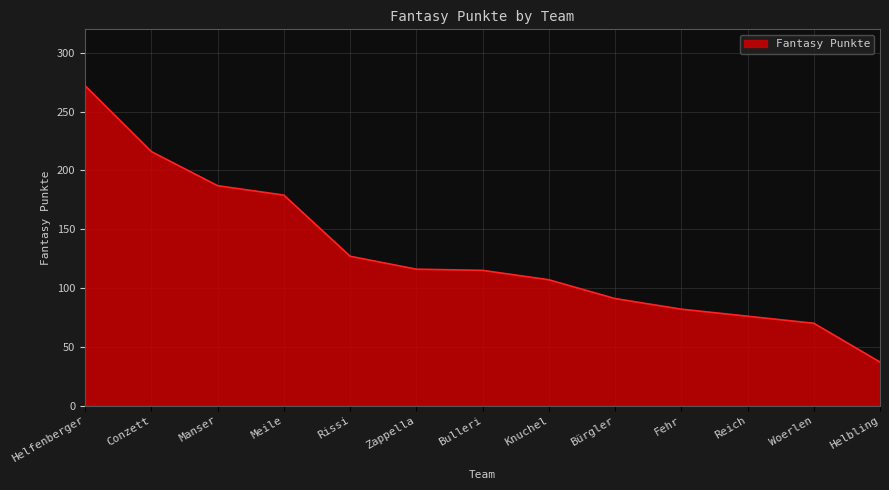

The chart shows a value of 59 at Knuchel. True or false?

False